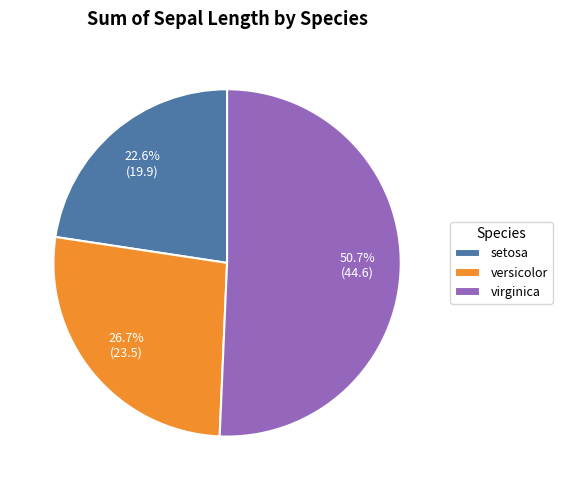

Is there any slice that represents more than half of the pie?

Yes